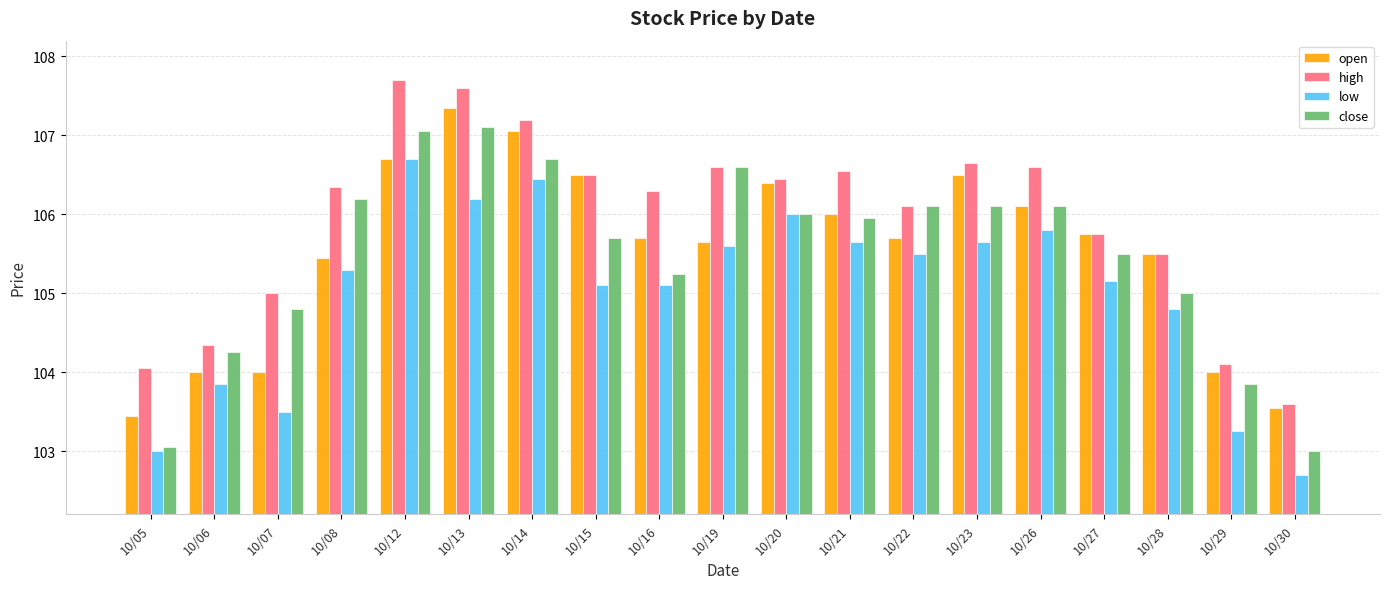

What is the total value across all series at 10/23?

424.9